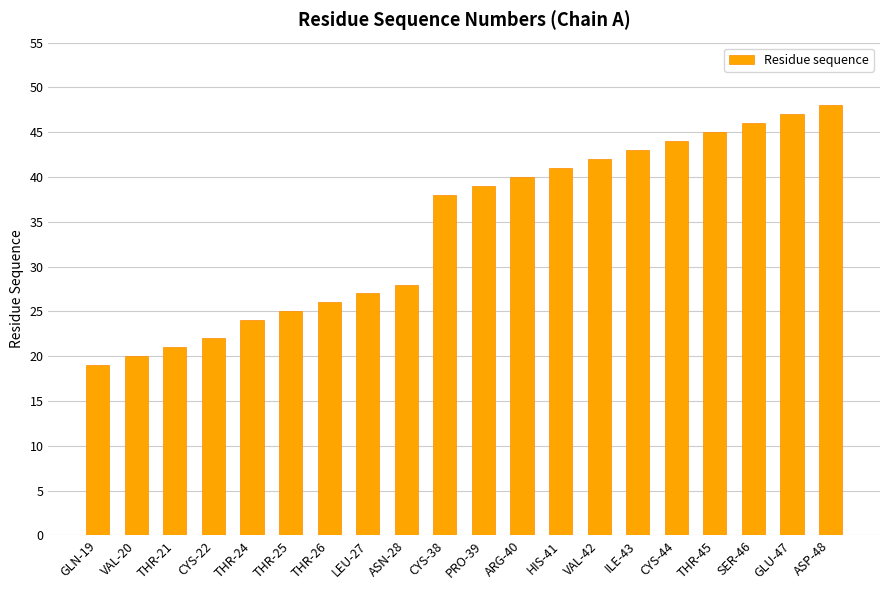

Rank the categories by value from highest to lowest.

ASP-48, GLU-47, SER-46, THR-45, CYS-44, ILE-43, VAL-42, HIS-41, ARG-40, PRO-39, CYS-38, ASN-28, LEU-27, THR-26, THR-25, THR-24, CYS-22, THR-21, VAL-20, GLN-19